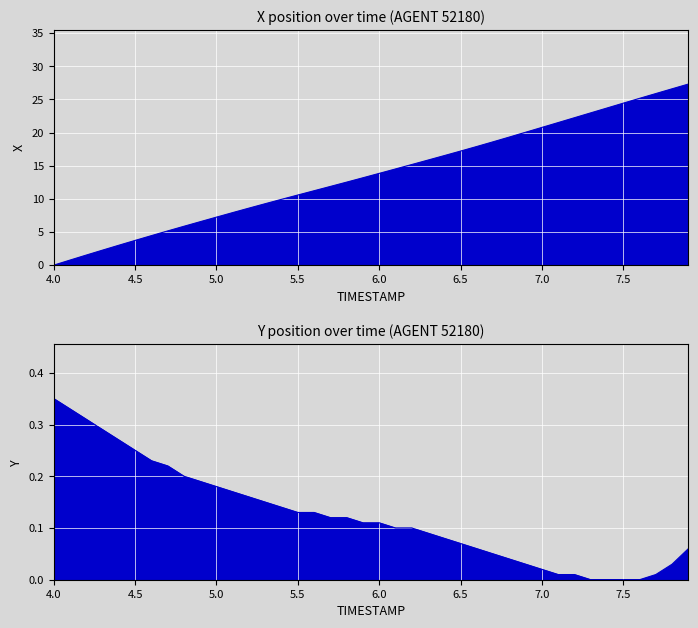

Which category has the lowest value across all series?

4.0